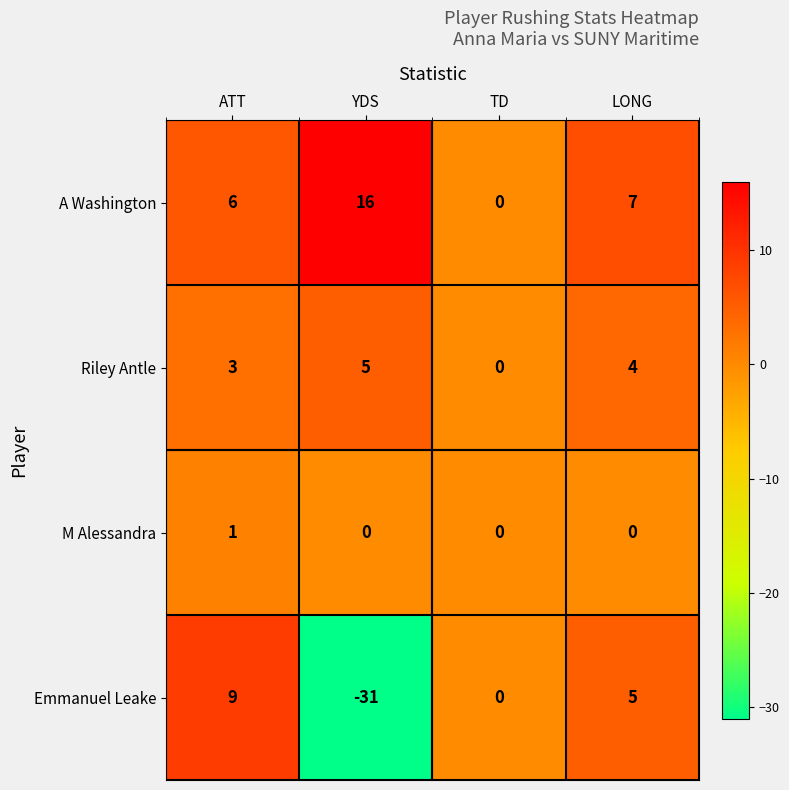

Reading left to right, what are all the values shown in this chart?

A Washington: ATT=6	YDS=16	TD=0	LONG=7
Riley Antle: ATT=3	YDS=5	TD=0	LONG=4
M Alessandra: ATT=1	YDS=0	TD=0	LONG=0
Emmanuel Leake: ATT=9	YDS=-31	TD=0	LONG=5